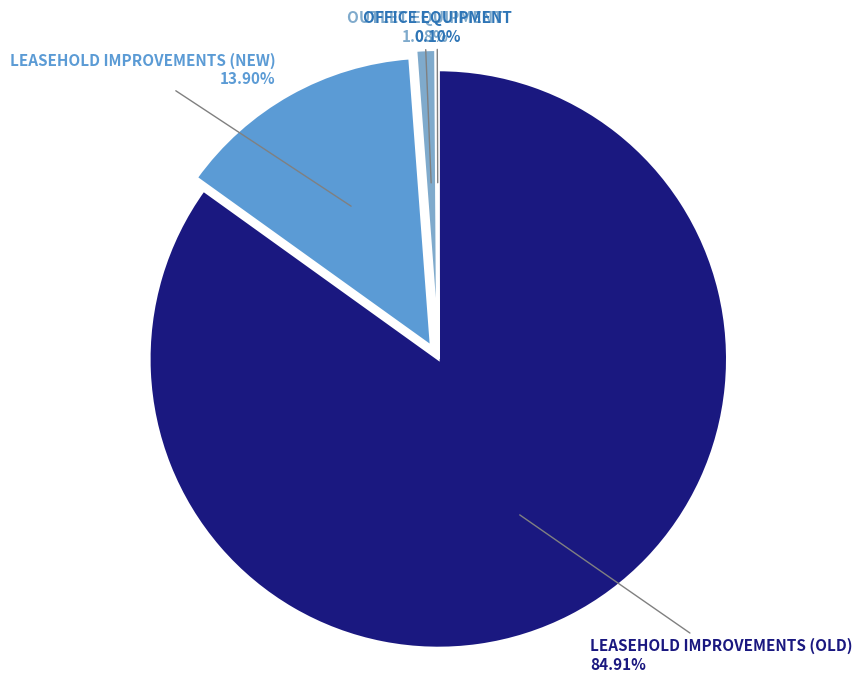

Is there any slice that represents more than half of the pie?

Yes